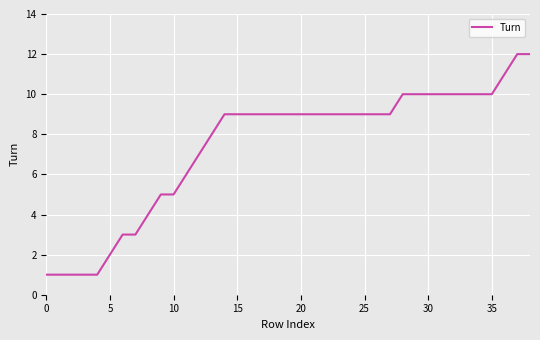

What is the greatest value displayed?

12